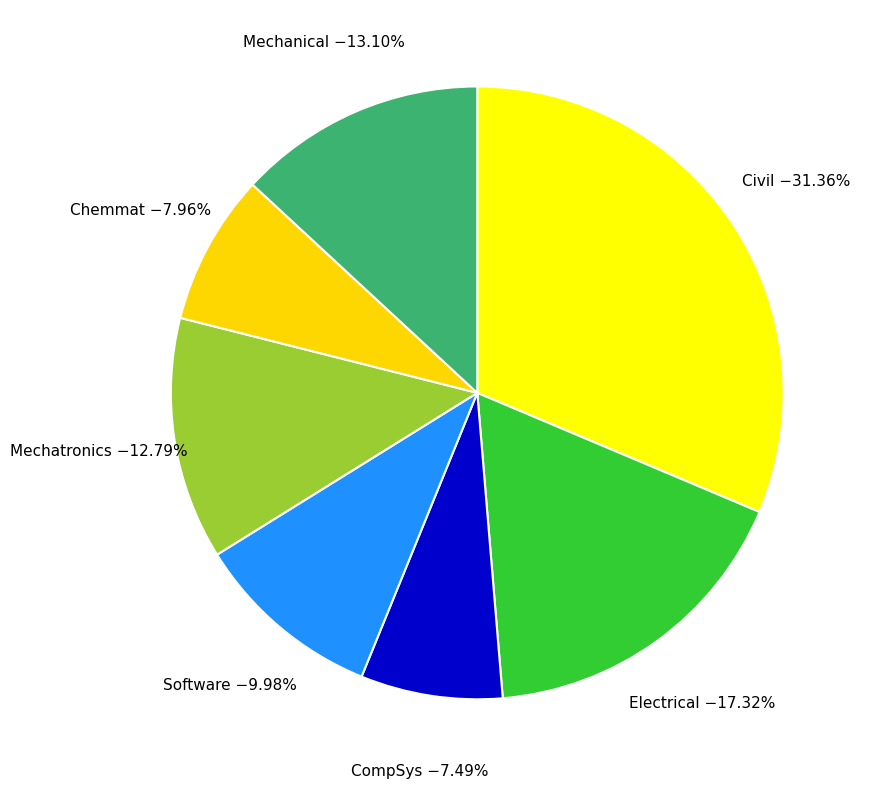

Between Software and CompSys, which is larger?

Software